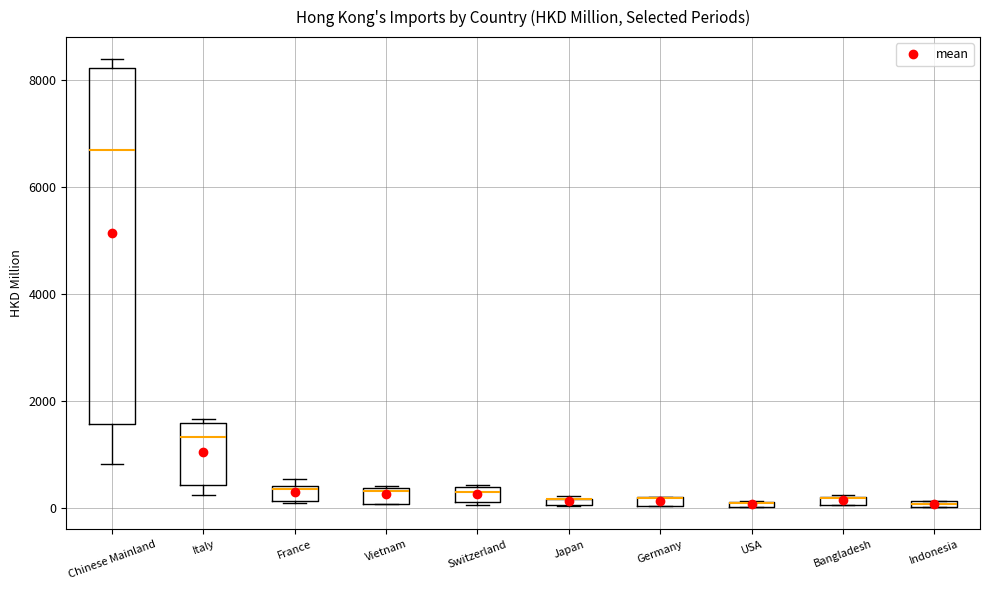

Where is the lower edge of the box for Switzerland on the y-axis? The values are not printed on the chart, so give them approximately, as read against the axis.

200